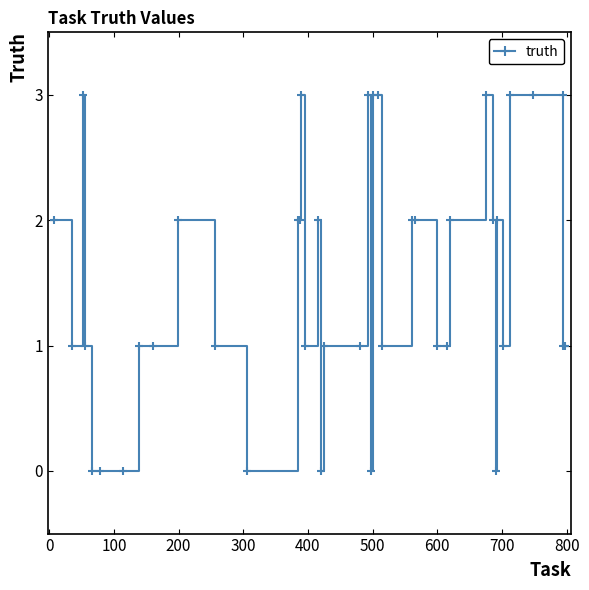

How many series are shown in this chart?

1